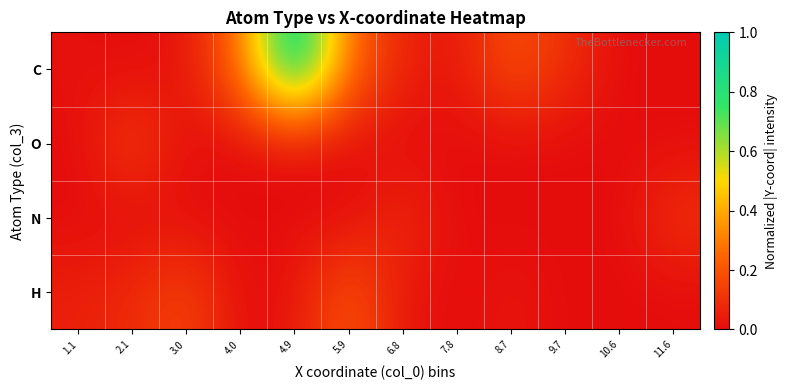

Which series has the largest total across all categories?

C